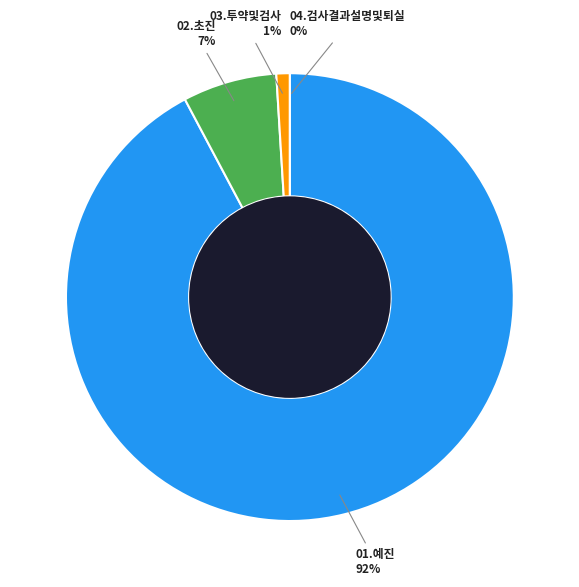

True or false: 04.검사결과설명및퇴실 accounts for 1% of the total.

False